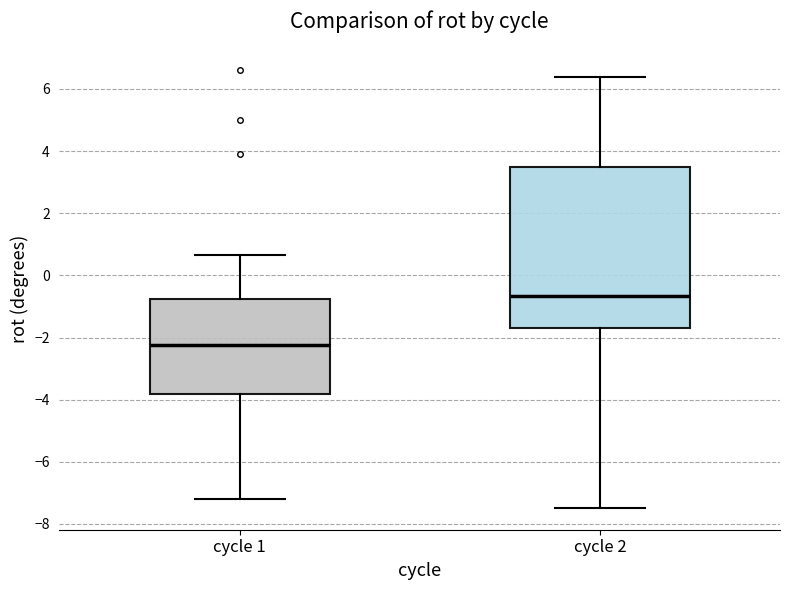

Which box is the tallest, from its lower edge to its upper edge?

cycle 2